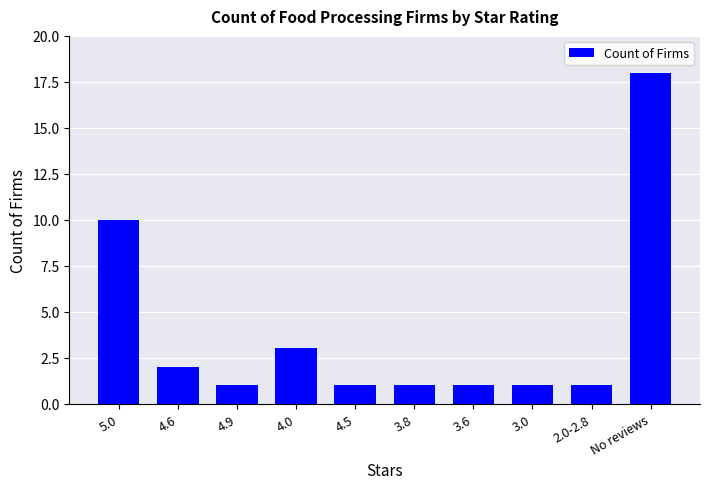

Is it true that the value at 5.0 is 6?

False